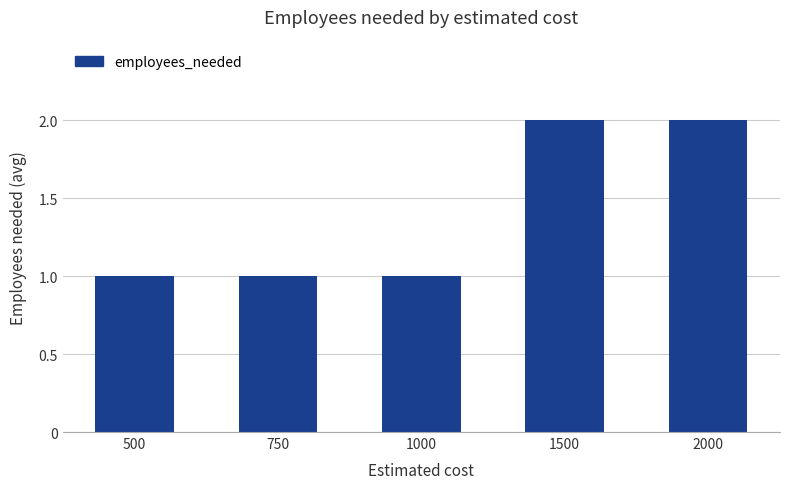

True or false: the data shows 1 at 500.

True